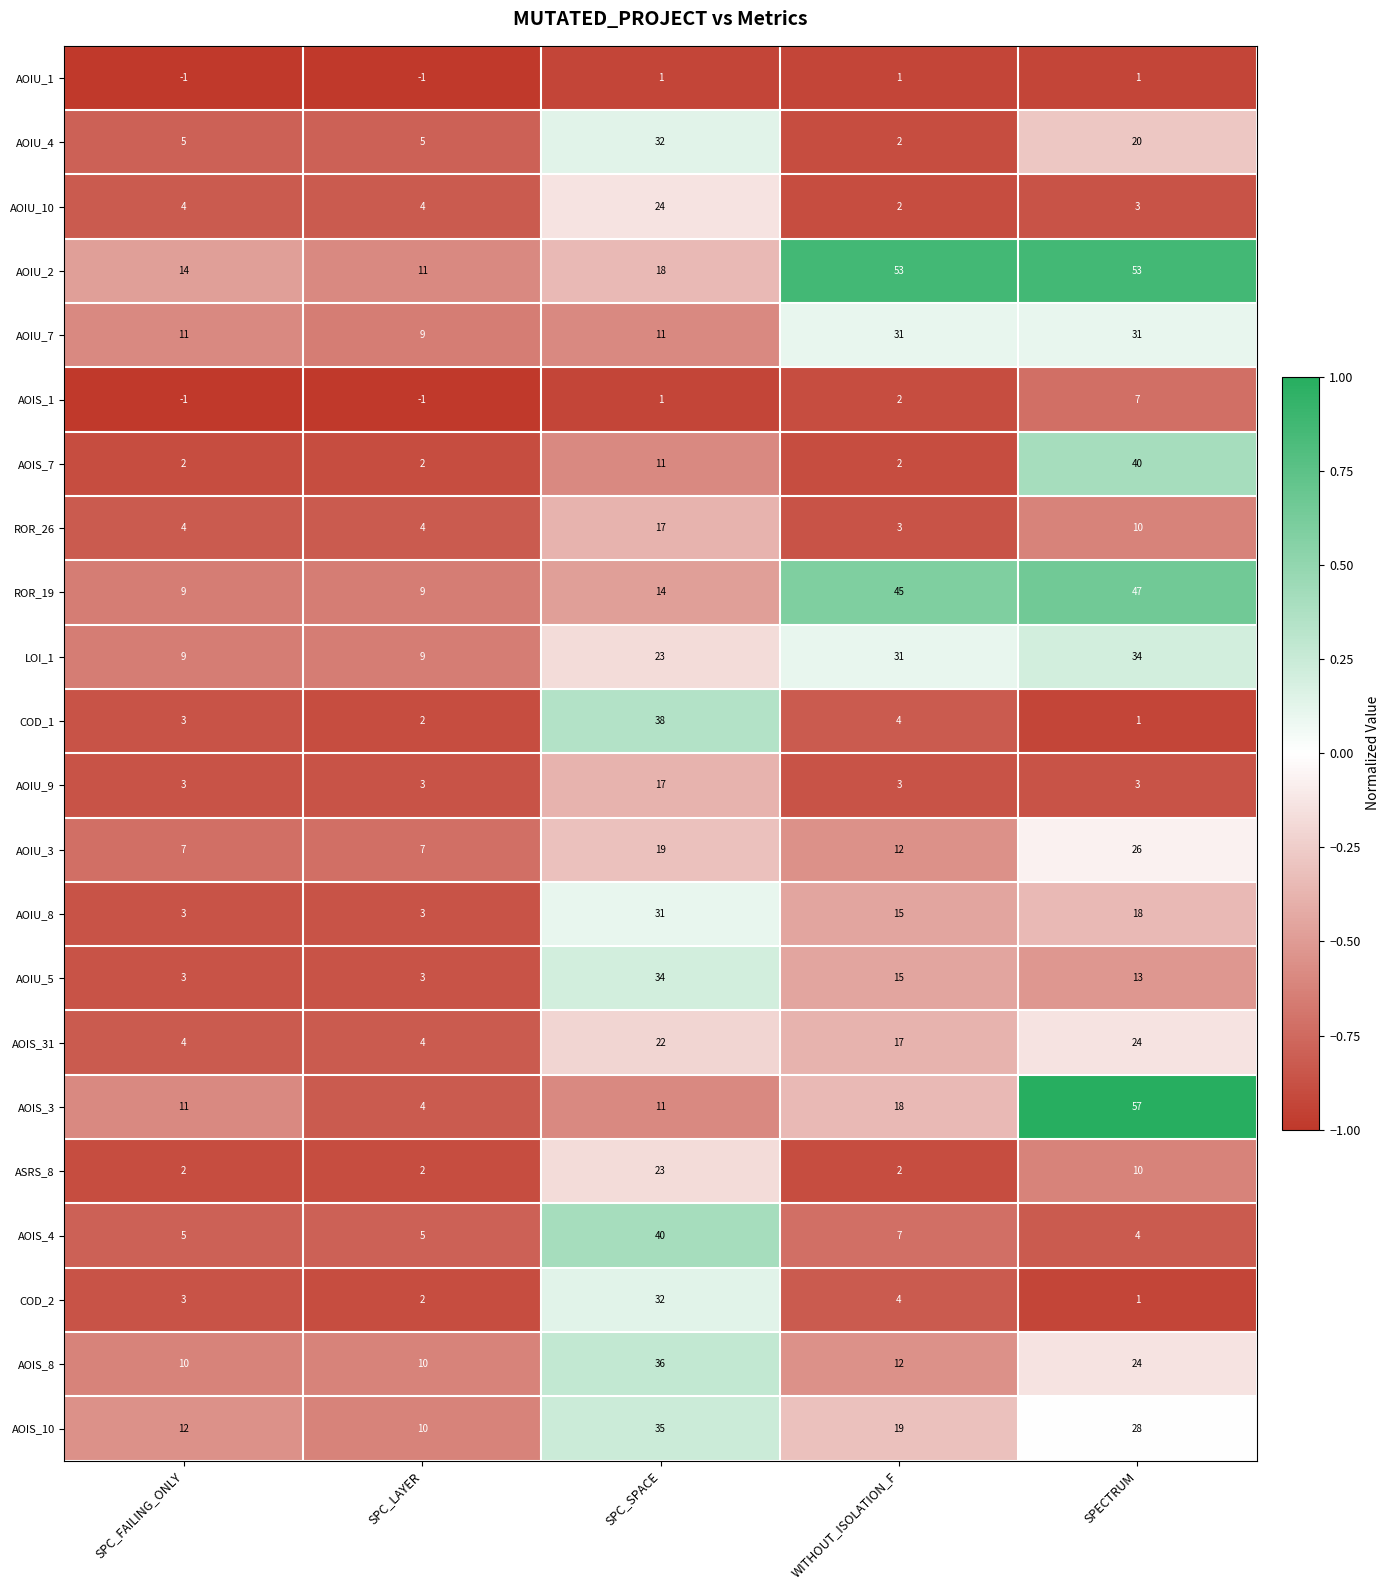

List the labels in order of AOIS_10 value, largest first.

SPC_SPACE, SPECTRUM, WITHOUT_ISOLATION_F, SPC_FAILING_ONLY, SPC_LAYER